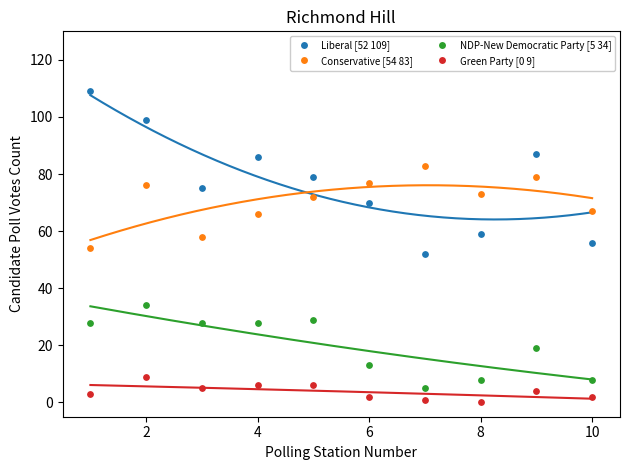

Across all data points, what is the range of X values (max minus min)?

9